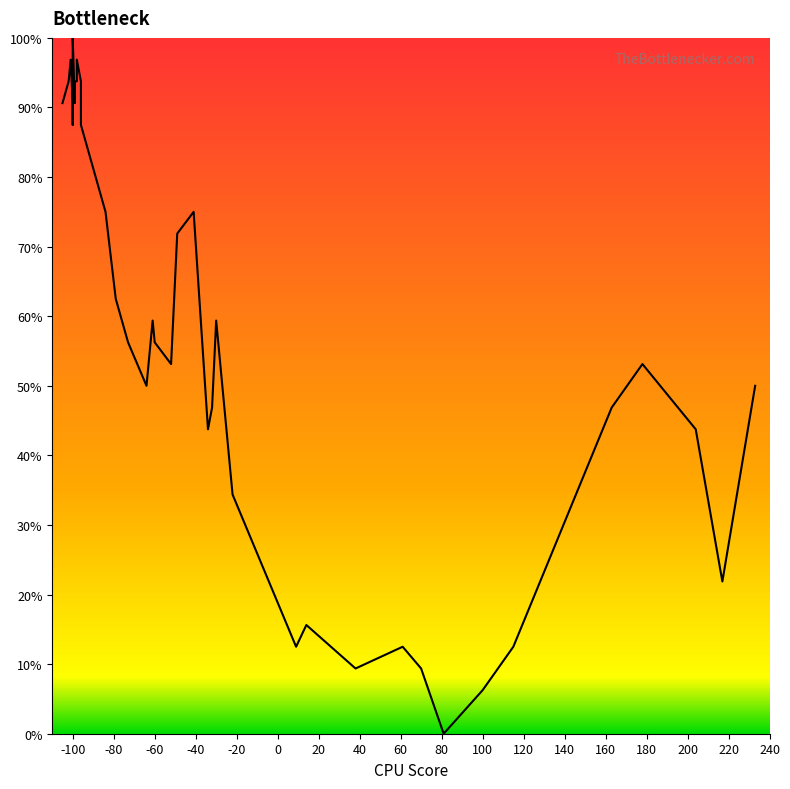

How many points are lower than both their immediate neighbors (excluding endpoints)?

9